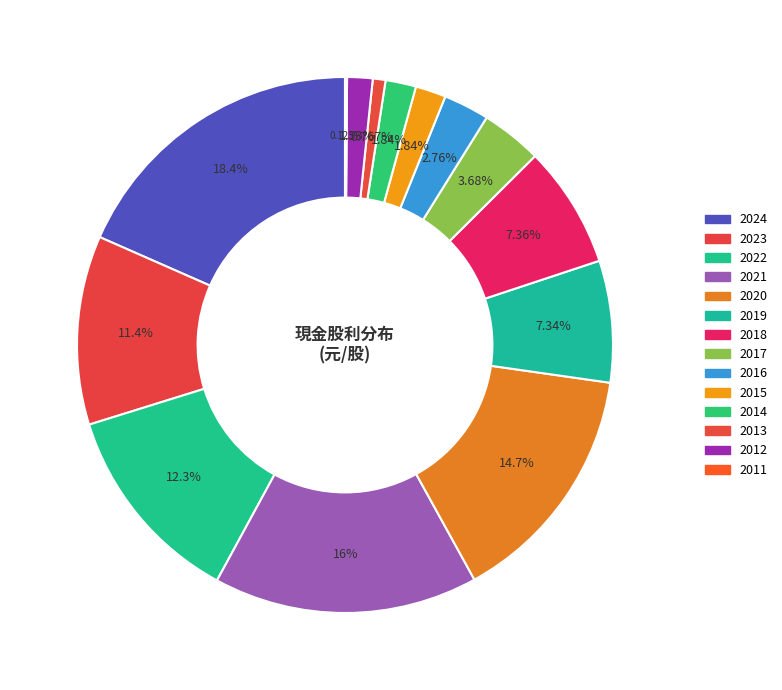

Which slice is the largest?

2024